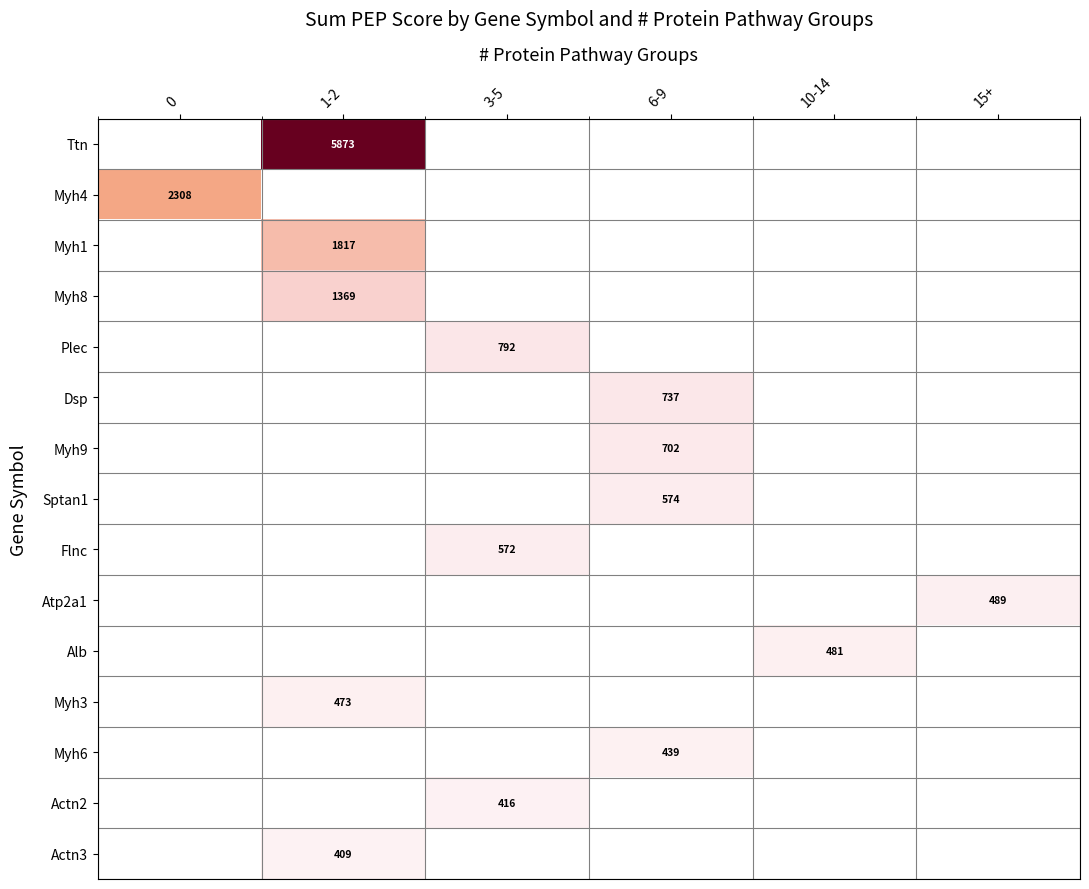

Which has a higher value, 6-9 or 3-5?

3-5